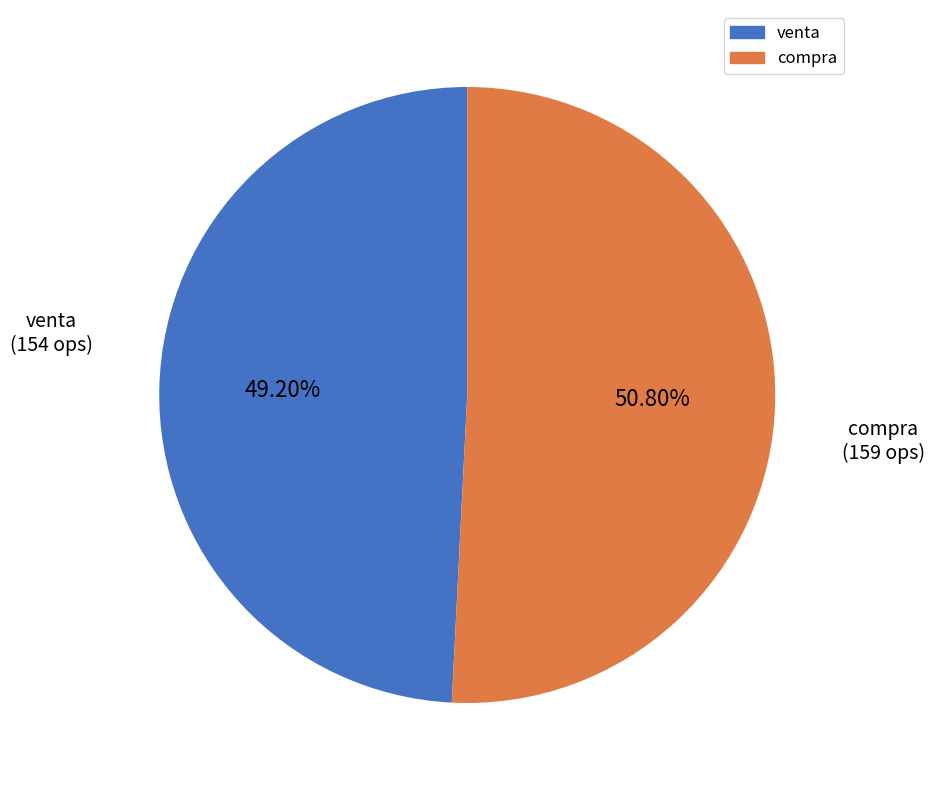

Between venta and compra, which is larger?

compra